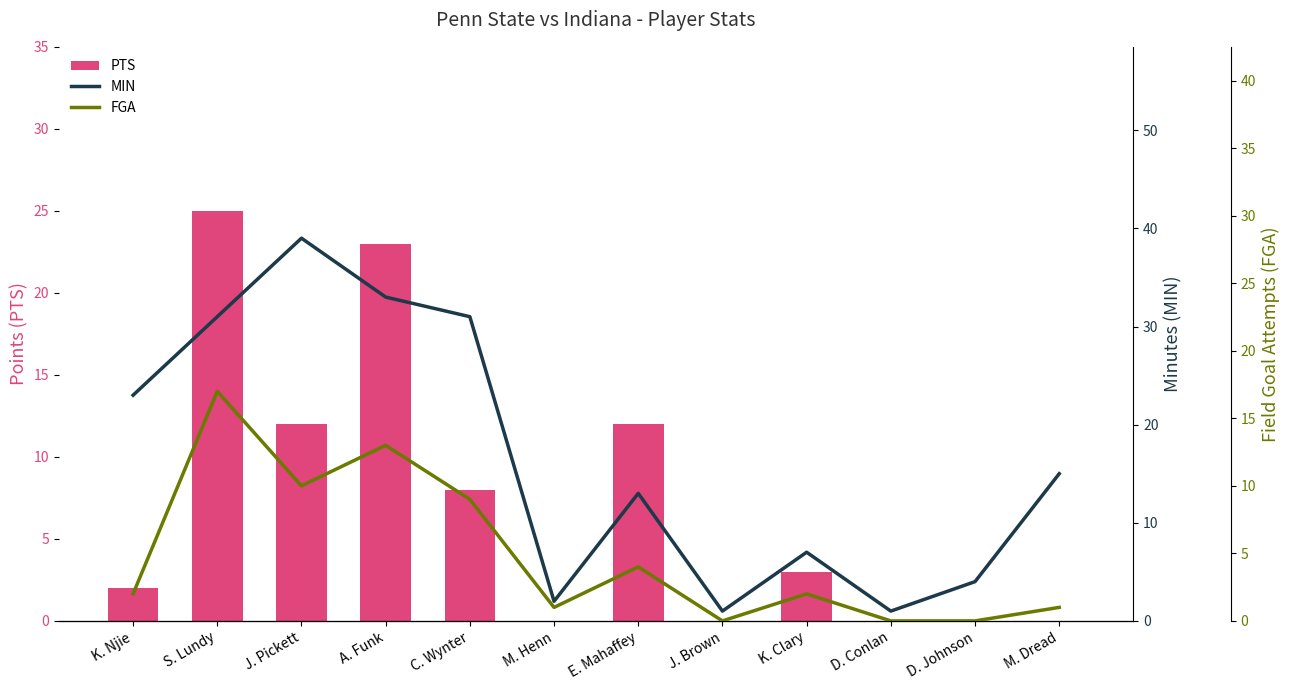

At which category is the sum across all series the highest?

S. Lundy